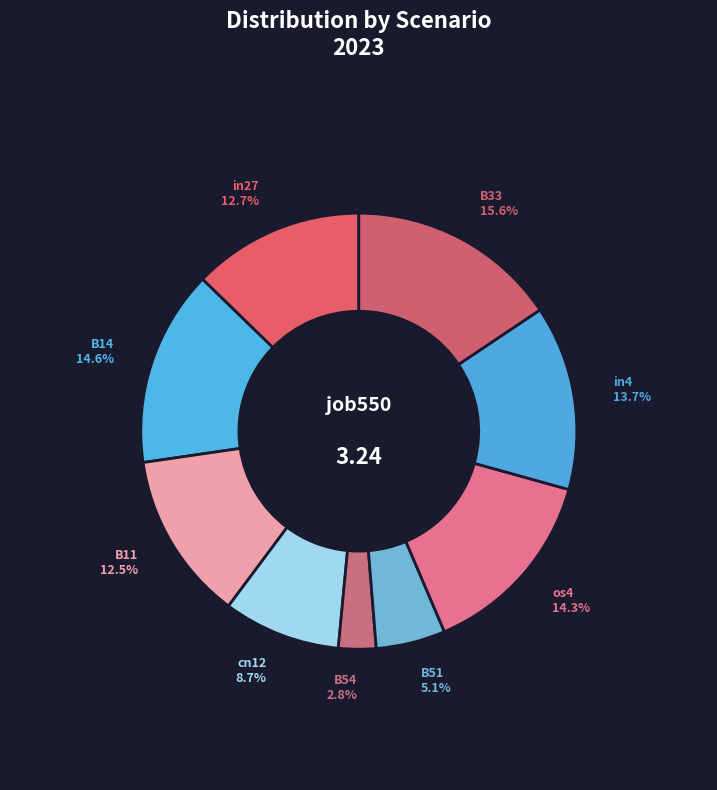

To the nearest percent, what is the difference between the B14 and B54 slice percentages?

12%